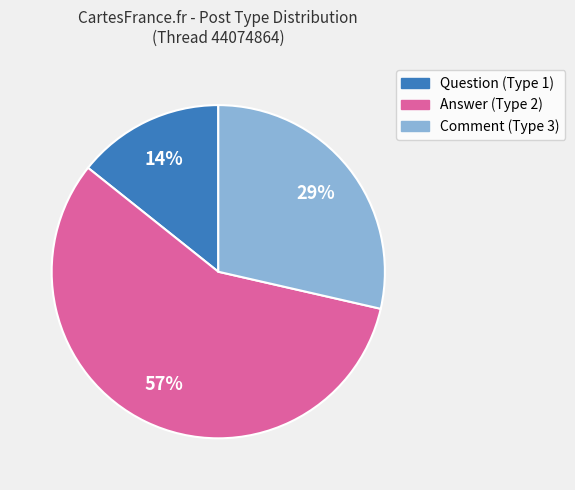

To the nearest percent, what is the difference between the largest and smallest slice percentages?

43%